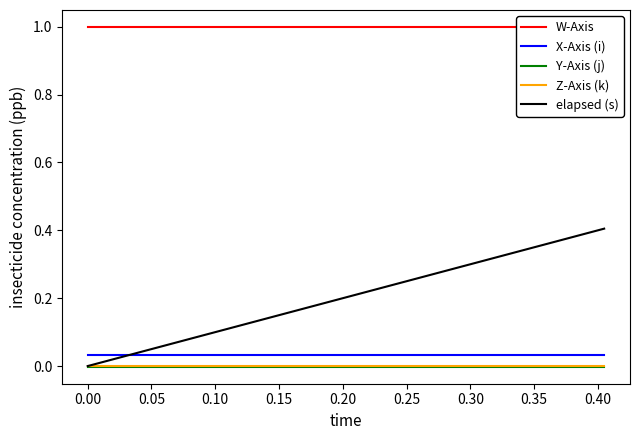

True or false: W-Axis and elapsed (s) cross at least once.

False